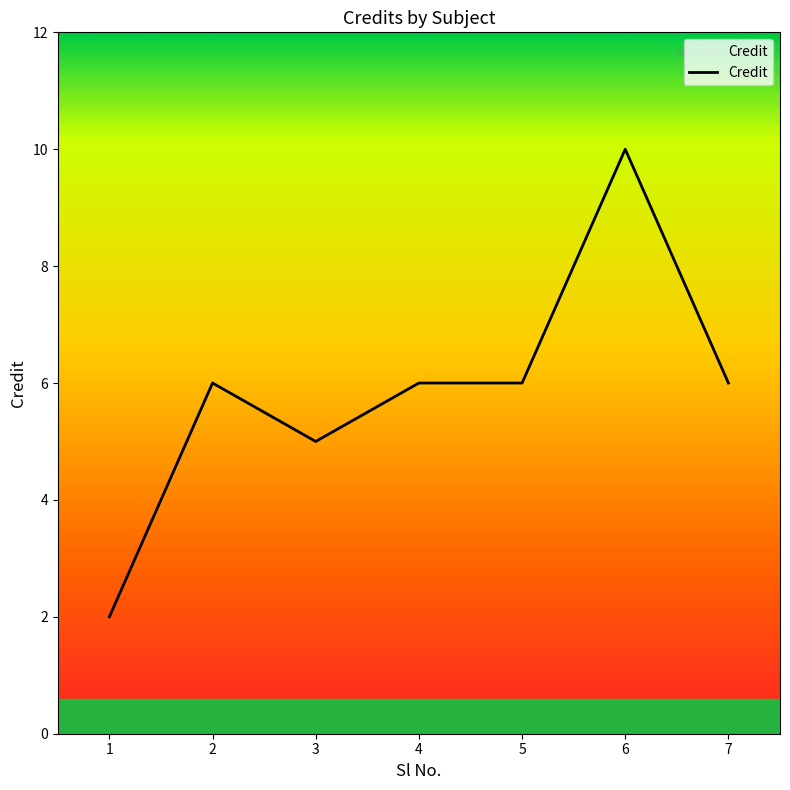

What is the sum of all values?

41